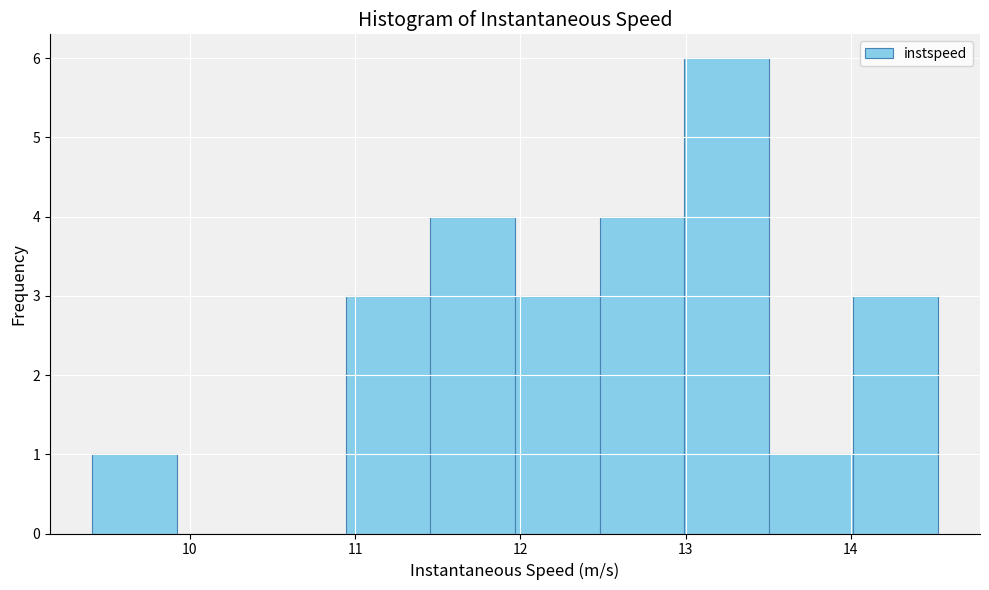

Reading left to right, transcribe this chart: for each bar, give the range it covers on the x-axis and its height. Neither the bar edges nor the heights are printed on the chart, so give them approximately, as read against the axes.

9.4 to 9.9: 1
9.9 to 10.4: 0
10.4 to 10.9: 0
10.9 to 11.5: 3
11.5 to 12.0: 4
12.0 to 12.5: 3
12.5 to 13.0: 4
13.0 to 13.5: 6
13.5 to 14.0: 1
14.0 to 14.5: 3